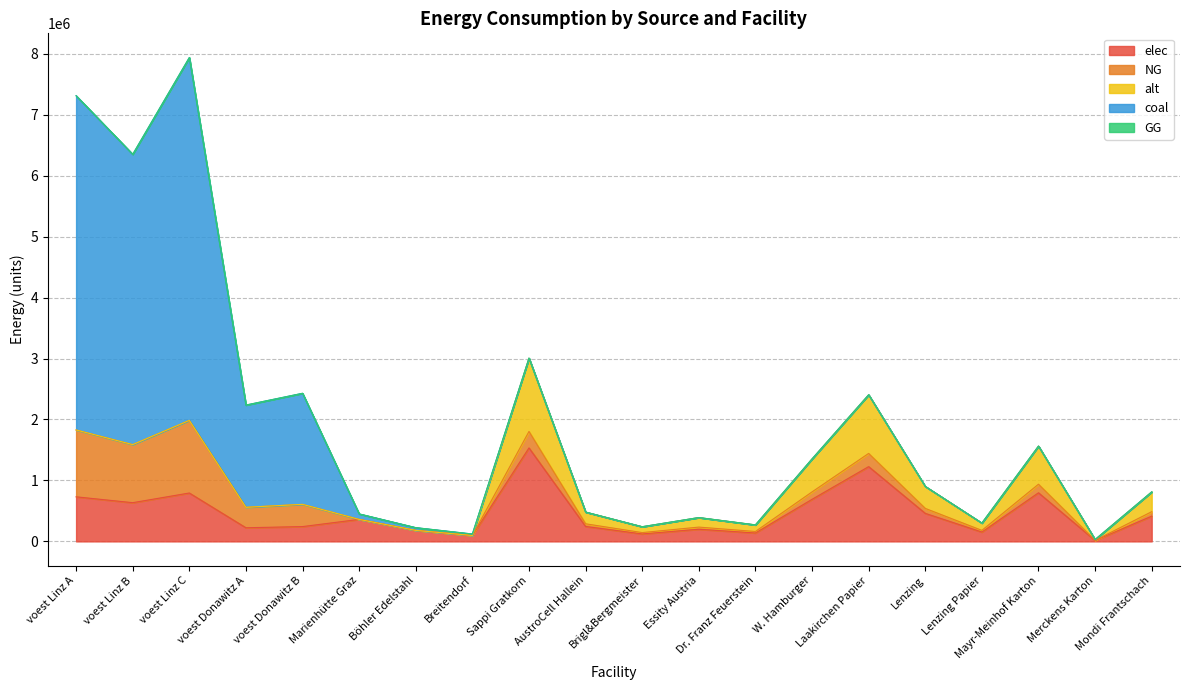

At which category does coal reach its first local valley?

voest Linz B